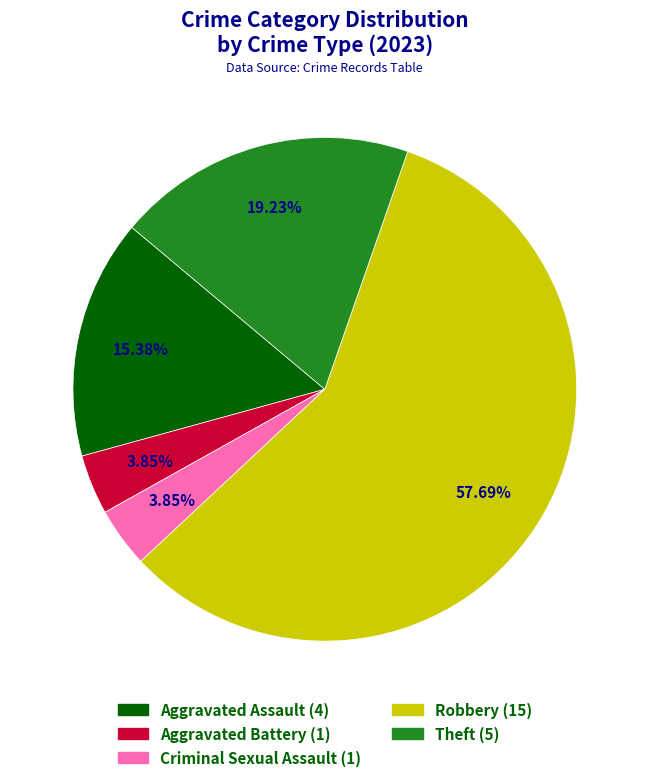

Approximately how many times larger is the value at Aggravated Battery compared to Theft?

0.2